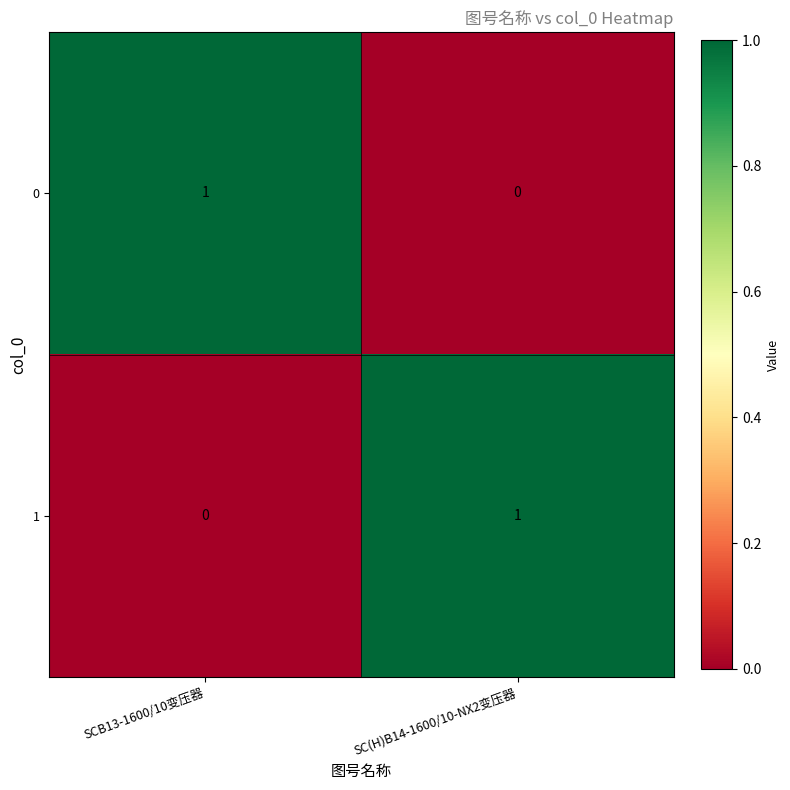

At which label does 1 reach its minimum?

SCB13-1600/10变压器